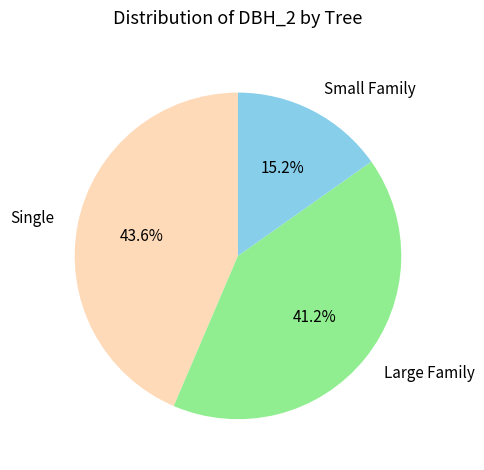

To the nearest percent, what is the difference between the largest and smallest slice percentages?

28%